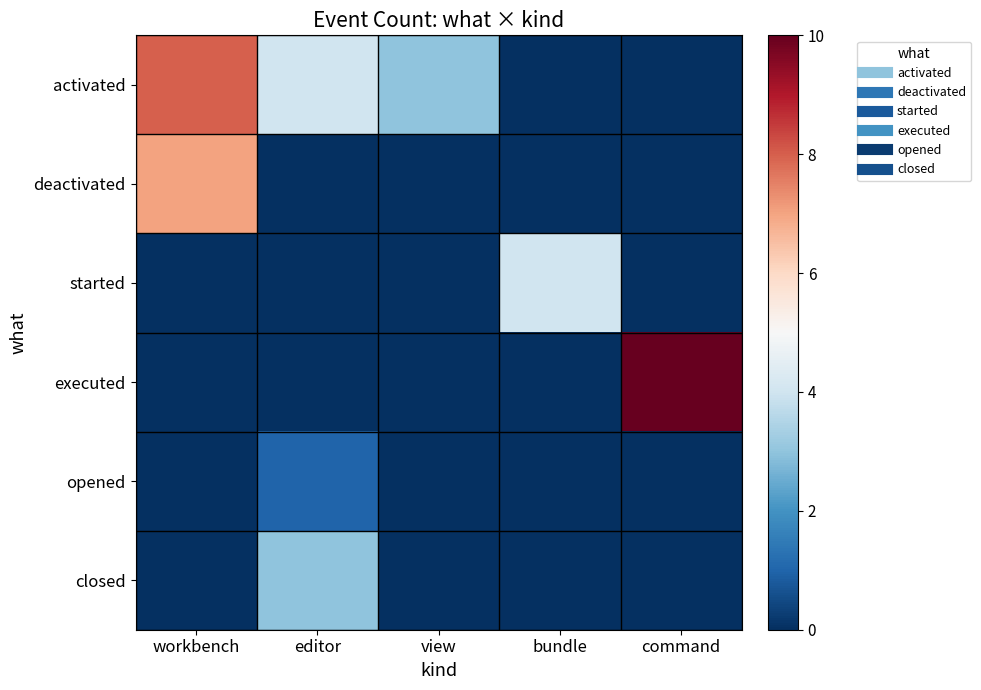

Which has a higher value, command or editor?

editor